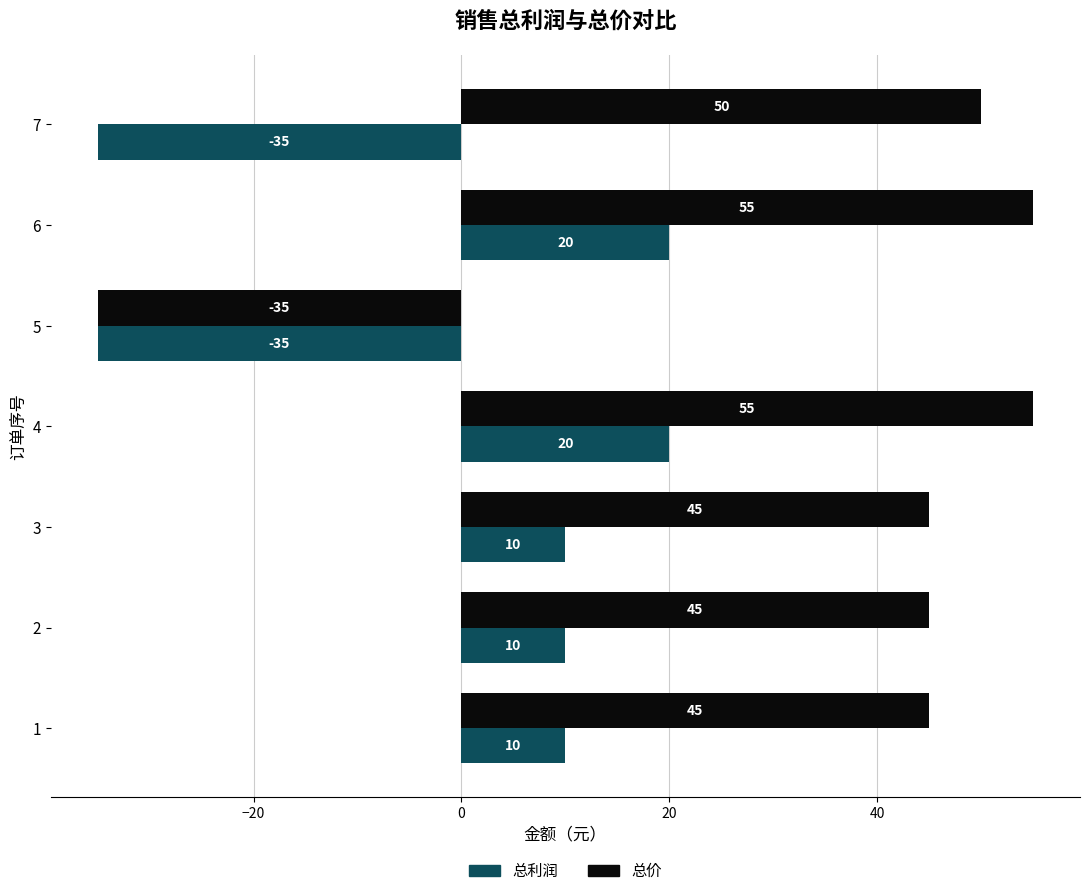

True or false: 总价 has a value of 27 at 6.

False